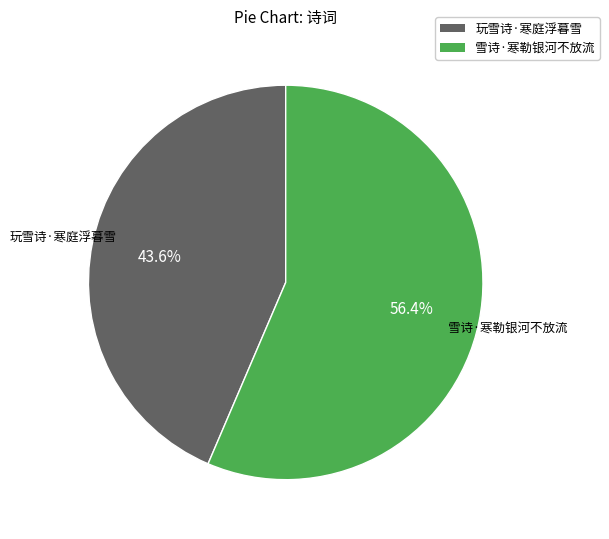

How many segments does this pie chart have?

2